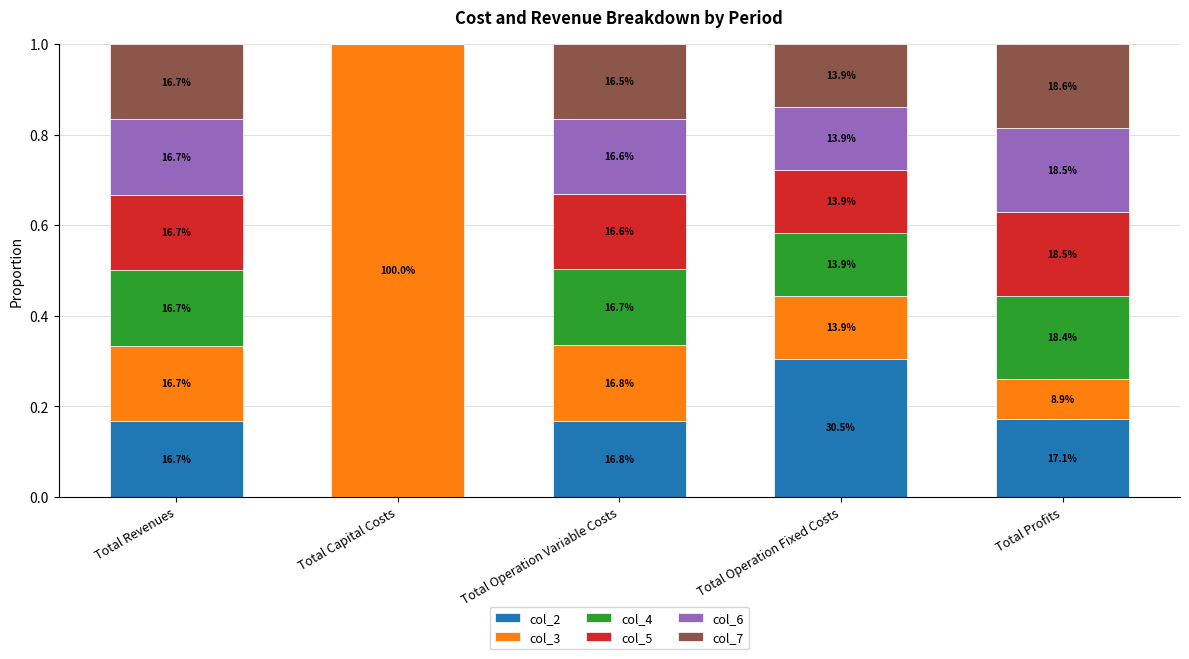

What are all the series names shown in the legend?

col_2, col_3, col_4, col_5, col_6, col_7